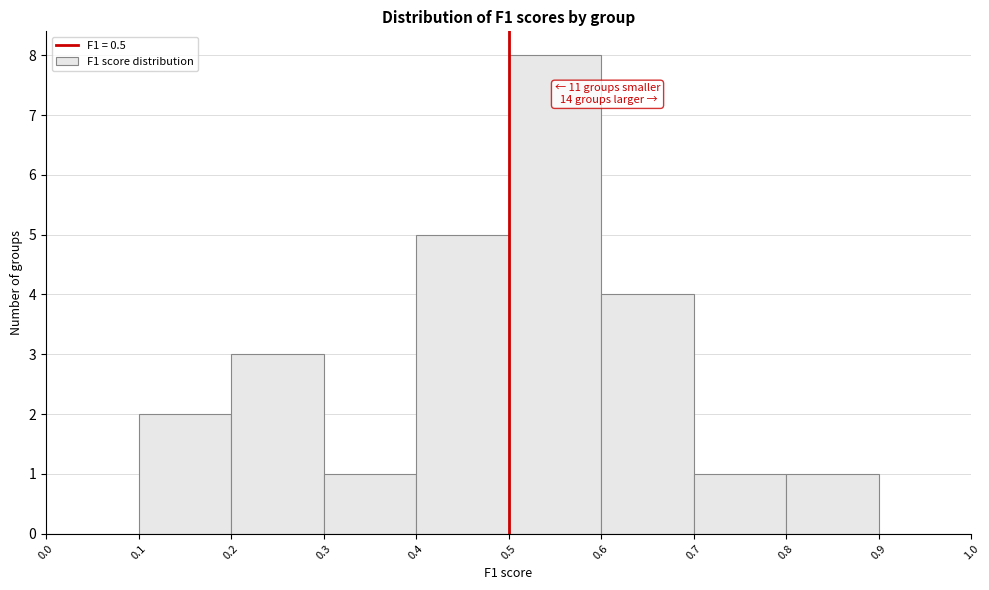

Over which range of the x-axis is the bar tallest?

0.5 to 0.6